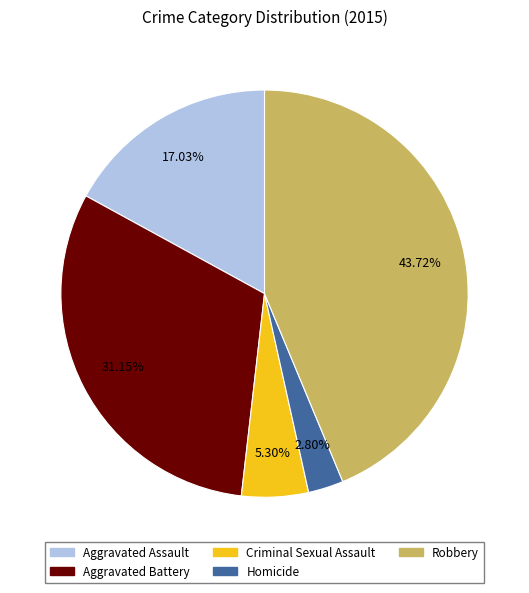

To the nearest percent, what is the average slice percentage?

20%